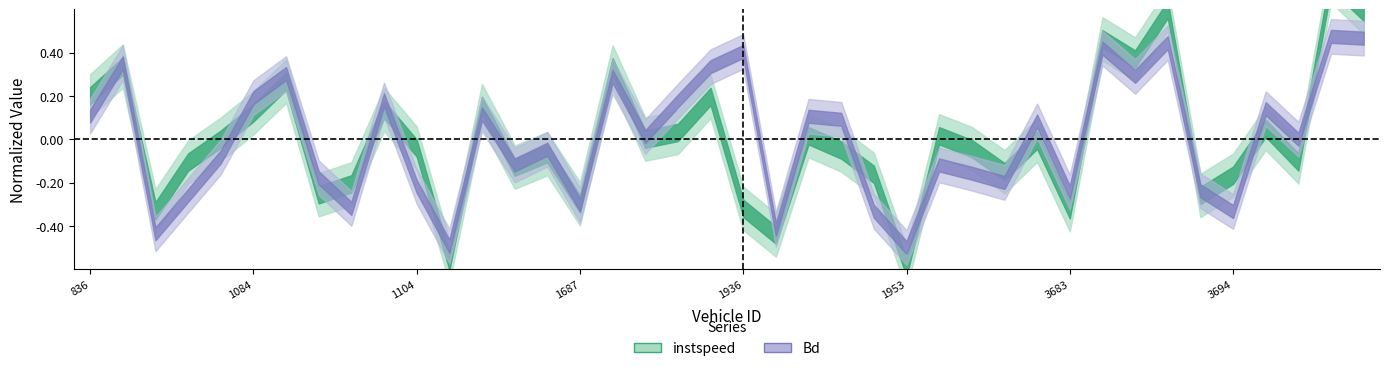

Reading left to right, transcribe all the data shown in this chart.

instspeed: 836=0.2	838=0.3	840=-0.3	843=-0.1	850=0.0	1084=0.1	1088=0.3	1096=-0.3	1098=-0.2	1103=0.1	1104=-0.0	1676=-0.6	1678=0.2	1679=-0.1	1685=-0.1	1687=-0.3	1693=0.3	1698=0.0	1703=0.0	1926=0.2	1936=-0.3	1937=-0.4	1943=0.0	1946=-0.0	1950=-0.2	1953=-0.6	2841=0.0	3086=-0.0	3091=-0.1	3103=-0.0	3683=-0.3	3688=0.5	3691=0.4	3692=0.6	3693=-0.3	3694=-0.2	3697=0.1	3703=-0.1	3704=0.7	3705=0.6
Bd: 836=0.1	838=0.4	840=-0.4	843=-0.3	850=-0.1	1084=0.2	1088=0.3	1096=-0.2	1098=-0.3	1103=0.2	1104=-0.2	1676=-0.5	1678=0.1	1679=-0.1	1685=-0.0	1687=-0.3	1693=0.3	1698=0.0	1703=0.2	1926=0.3	1936=0.4	1937=-0.4	1943=0.1	1946=0.1	1950=-0.3	1953=-0.5	2841=-0.1	3086=-0.2	3091=-0.2	3103=0.1	3683=-0.2	3688=0.4	3691=0.3	3692=0.4	3693=-0.2	3694=-0.3	3697=0.1	3703=0.0	3704=0.5	3705=0.5